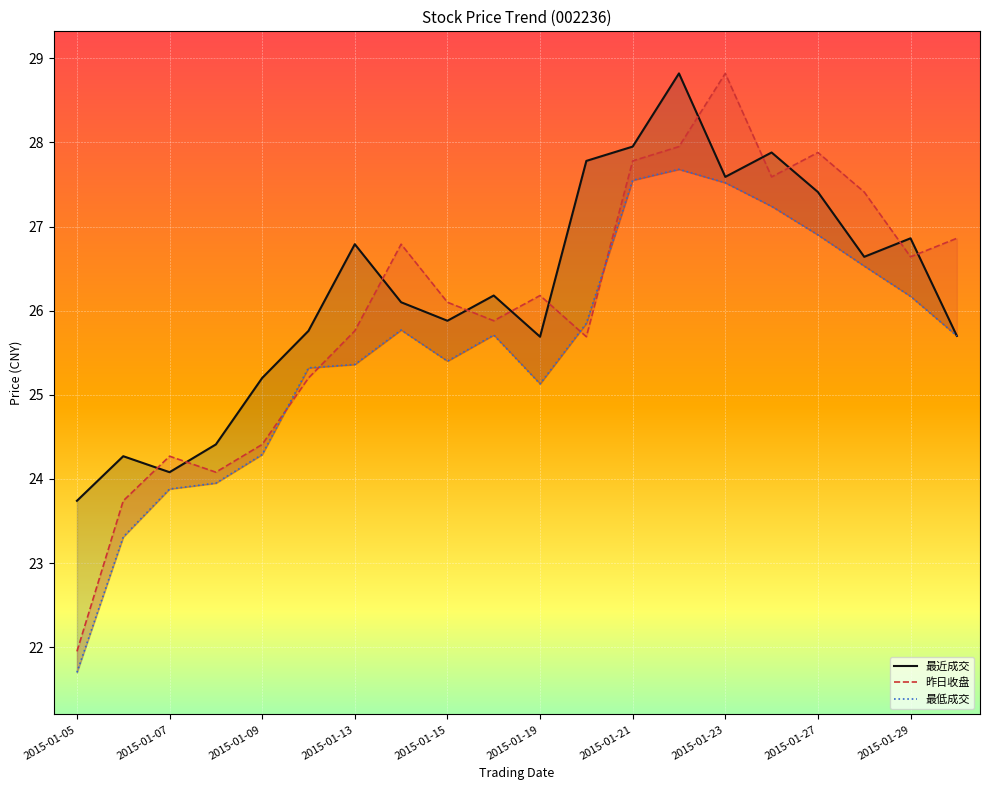

True or false: 最近成交 has a value of 7.1 at 2015-01-07.

False